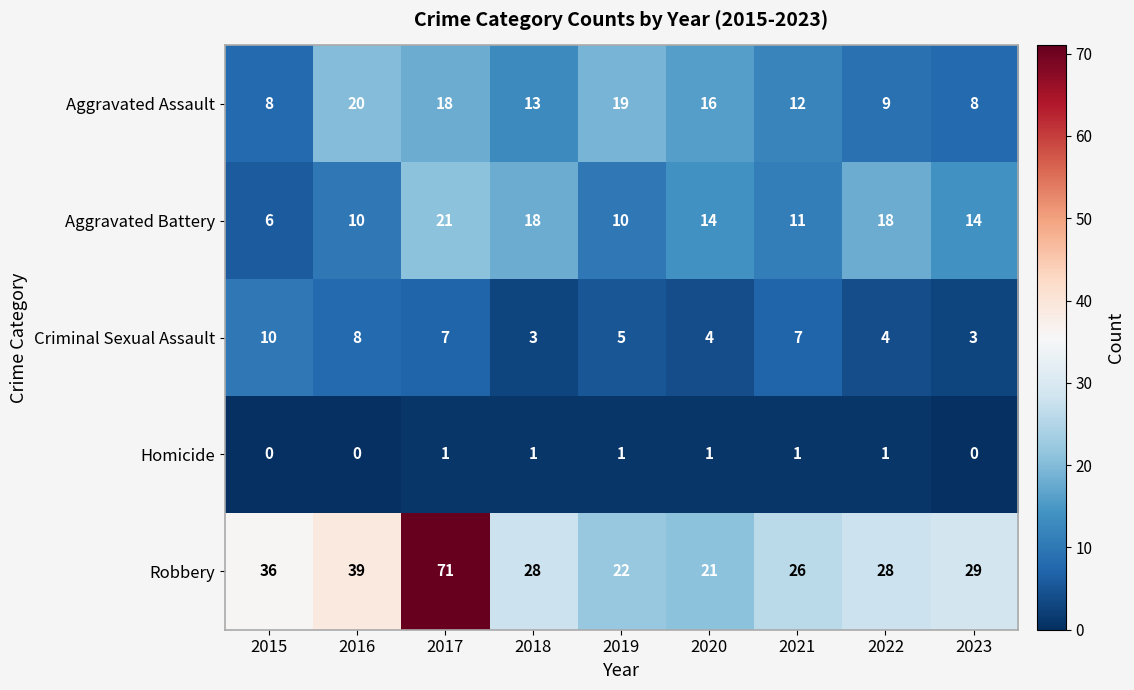

Where does the Aggravated Assault series first go above 13?

2016